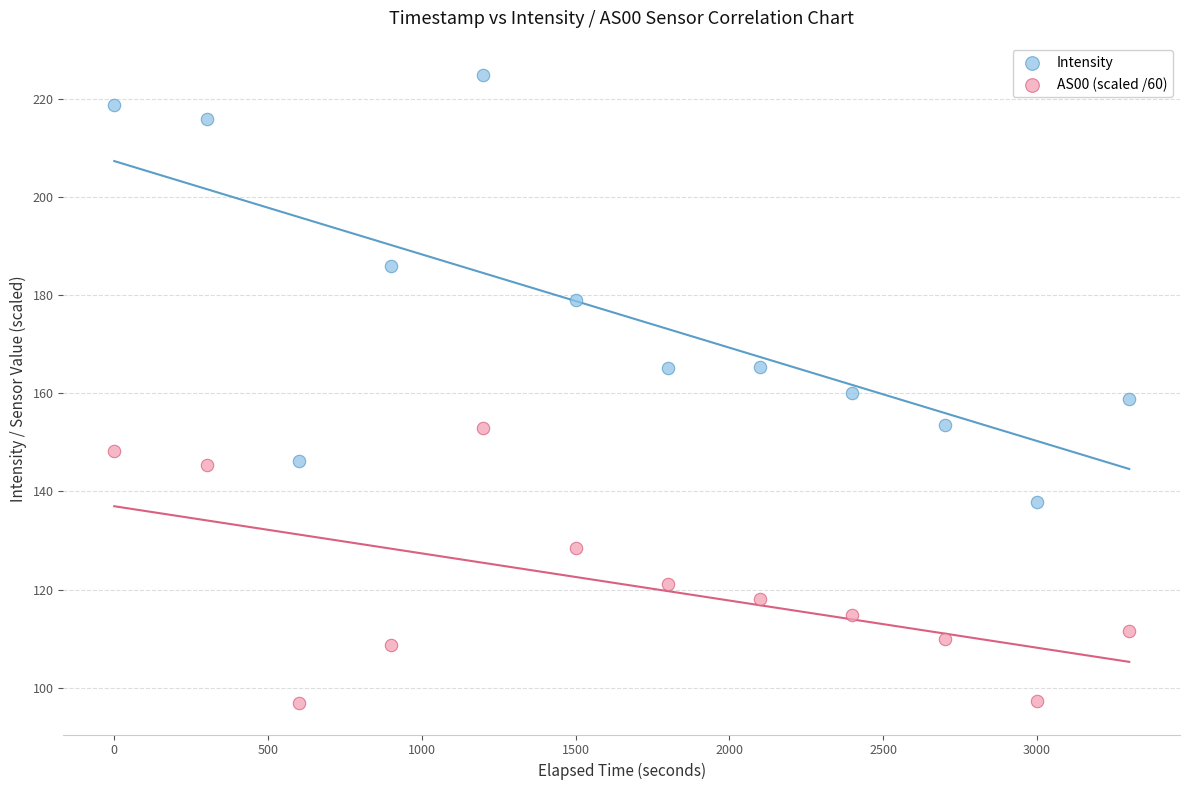

Which series reaches the maximum Y coordinate?

Intensity